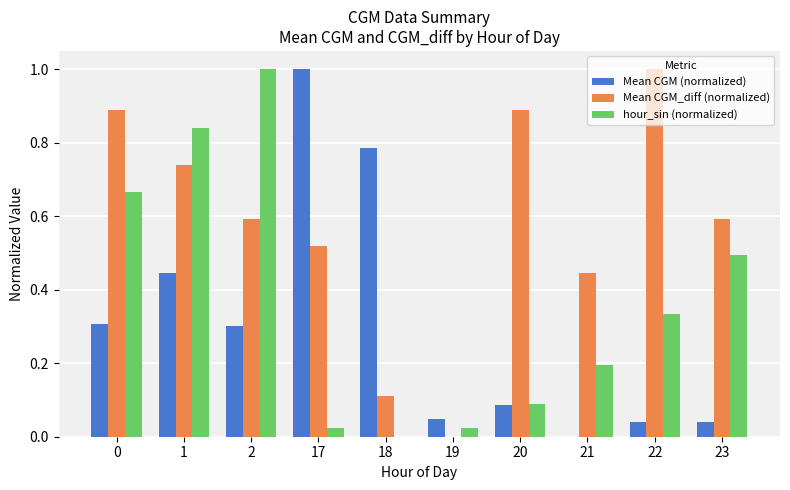

Between 1 and 21, which series saw the biggest shift?

hour_sin (normalized)